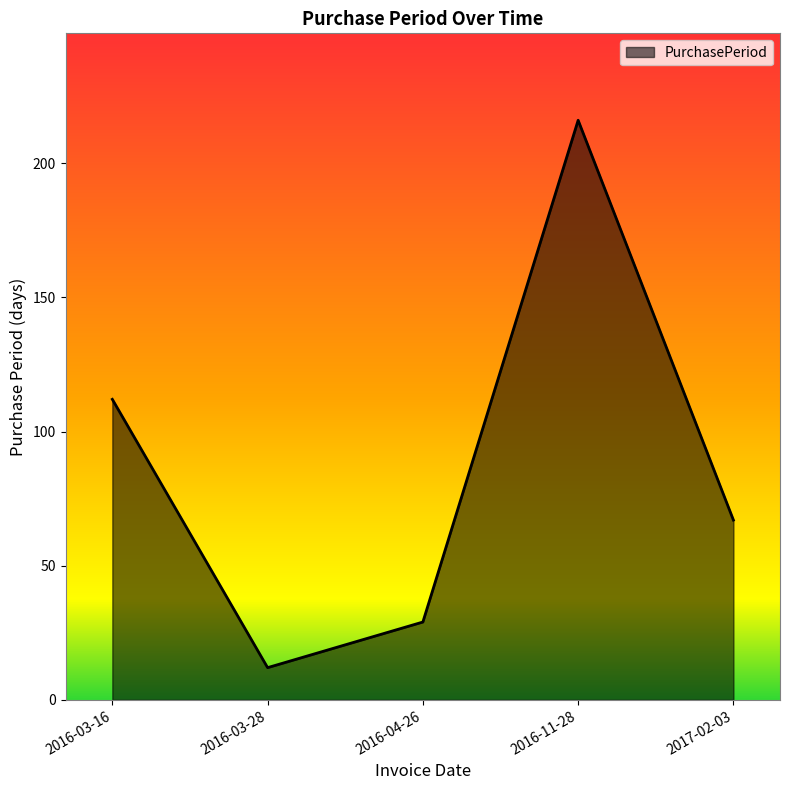

What is the greatest value displayed?

216